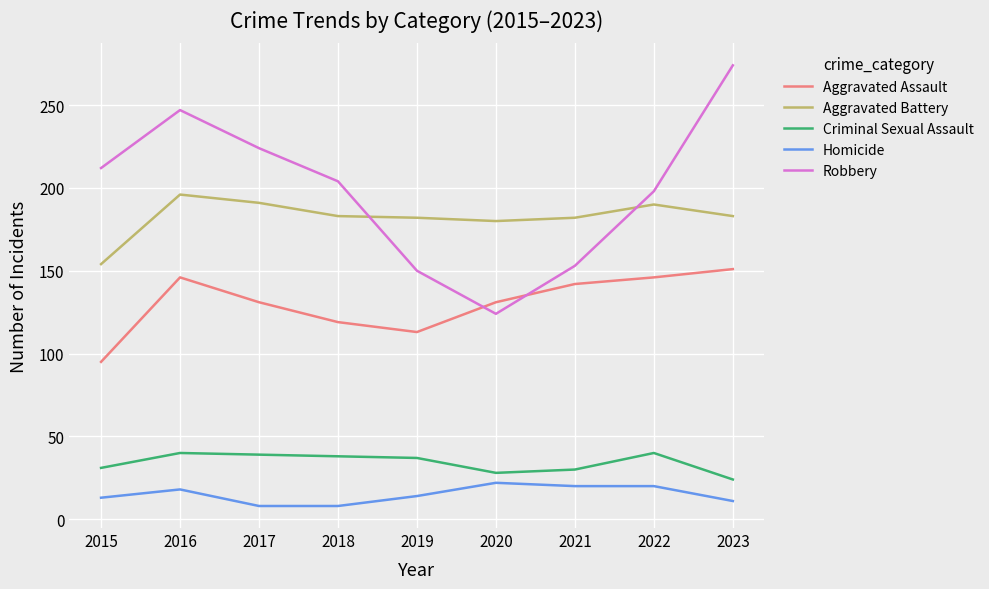

What is the minimum value for Criminal Sexual Assault?

24